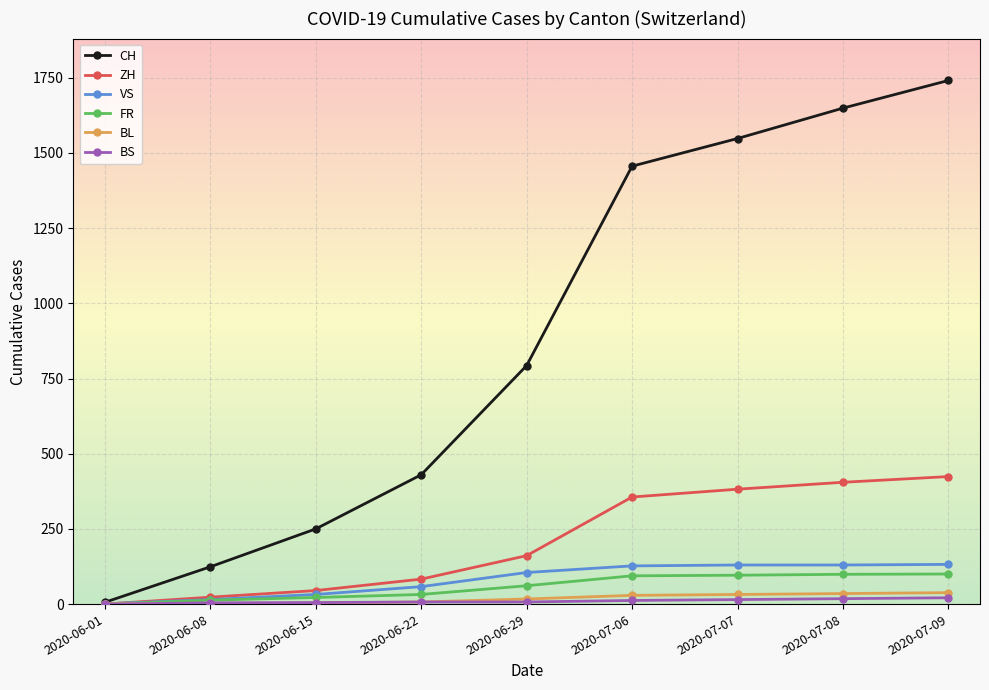

Which series has the widest spread of values?

CH